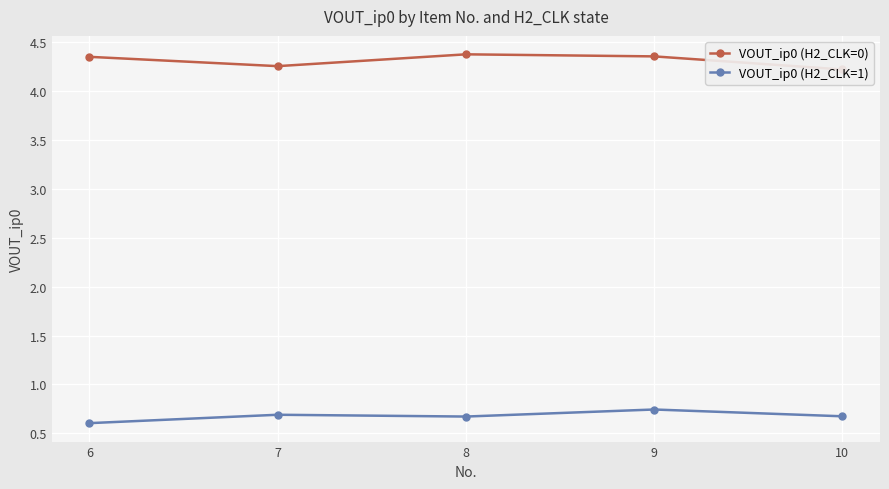

Where is VOUT_ip0 (H2_CLK=0) nearest to the value 4?

10